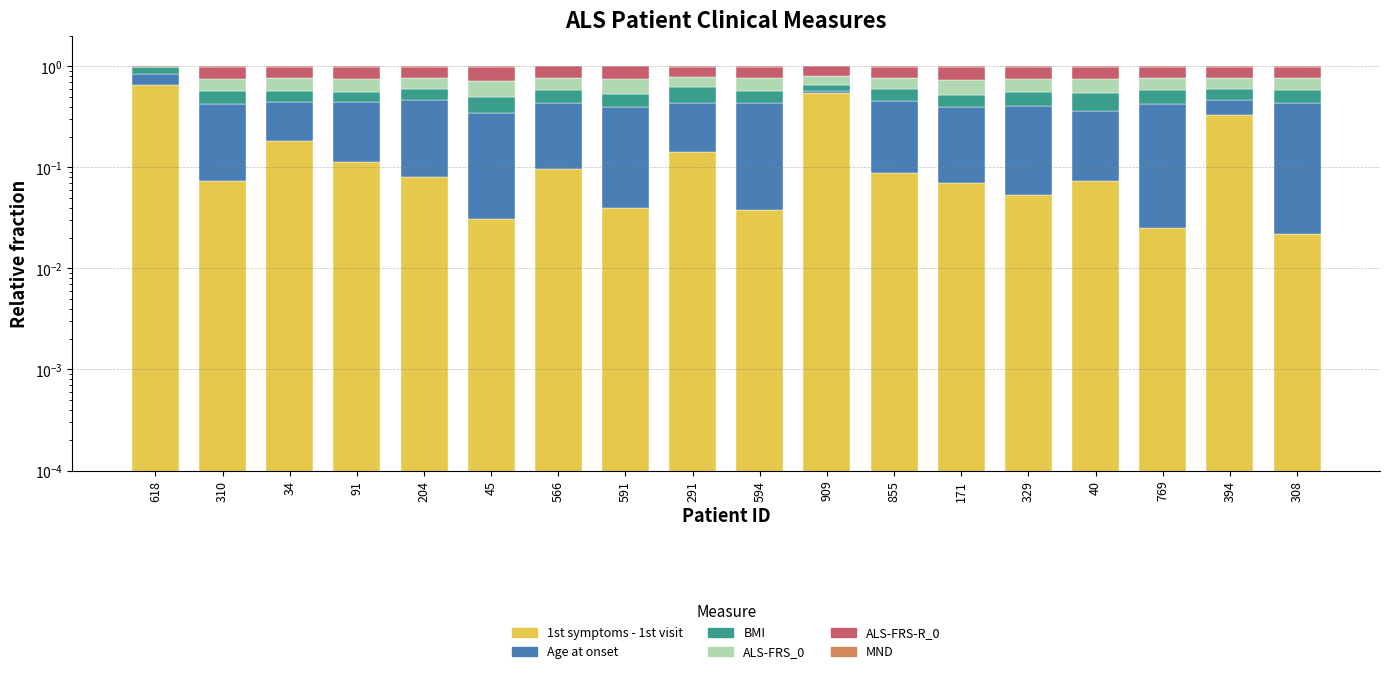

What position from the right is 394?

2